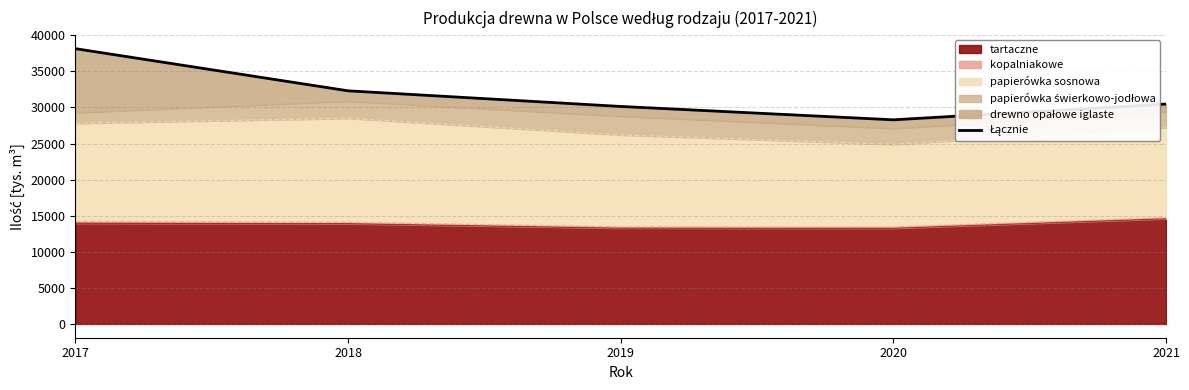

Is it true that the value at 2018 is 56616.0?

False